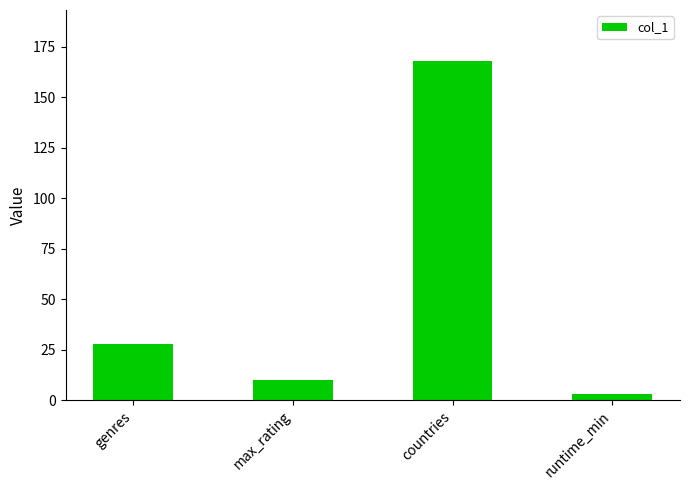

What is the change in value from countries to runtime_min?

-165